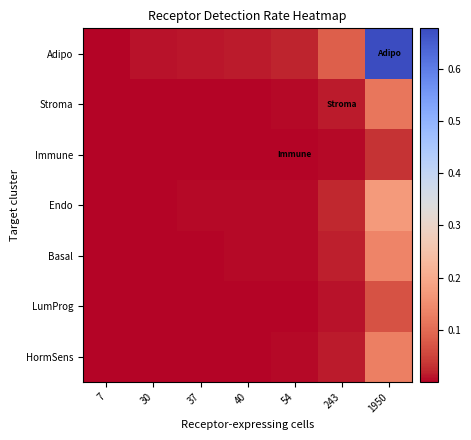

Reading right to left, what are all the values shown in this chart?

HormSens: 1950=0.1	243=0.0	54=0.0	40=0.0	37=0.0	30=0.0	7=0.0
LumProg: 1950=0.1	243=0.0	54=0.0	40=0.0	37=0.0	30=0.0	7=0.0
Basal: 1950=0.1	243=0.0	54=0.0	40=0.0	37=0.0	30=0.0	7=0.0
Endo: 1950=0.2	243=0.0	54=0.0	40=0.0	37=0.0	30=0.0	7=0.0
Immune: 1950=0.0	243=0.0	54=0.0	40=0.0	37=0.0	30=0.0	7=0.0
Stroma: 1950=0.1	243=0.0	54=0.0	40=0.0	37=0.0	30=0.0	7=0.0
Adipo: 1950=0.7	243=0.1	54=0.0	40=0.0	37=0.0	30=0.0	7=0.0